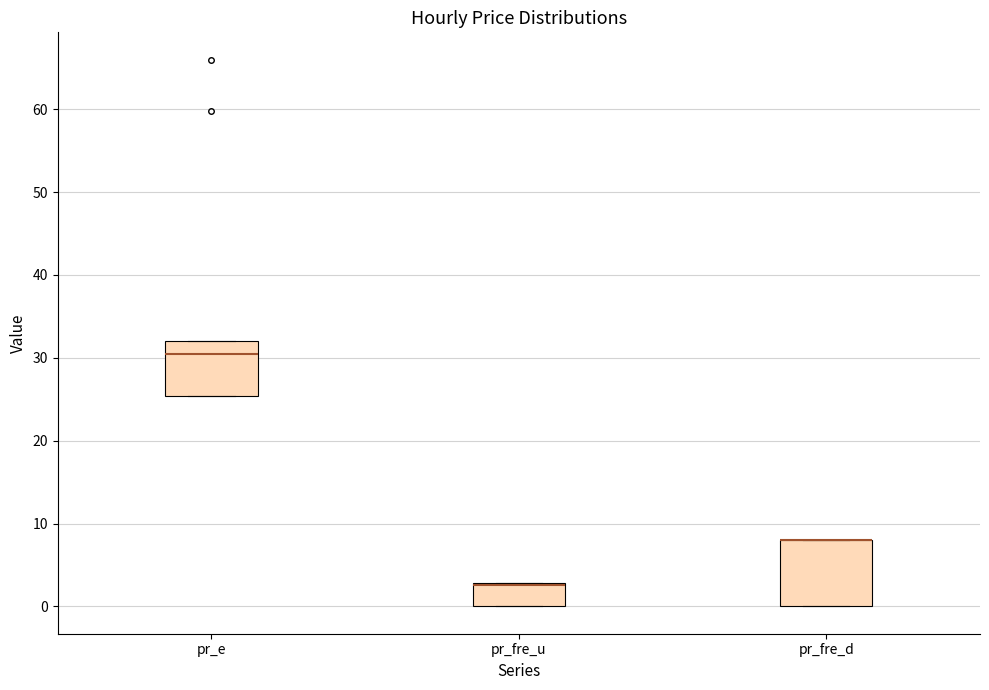

Which box is the tallest, from its lower edge to its upper edge?

pr_fre_d